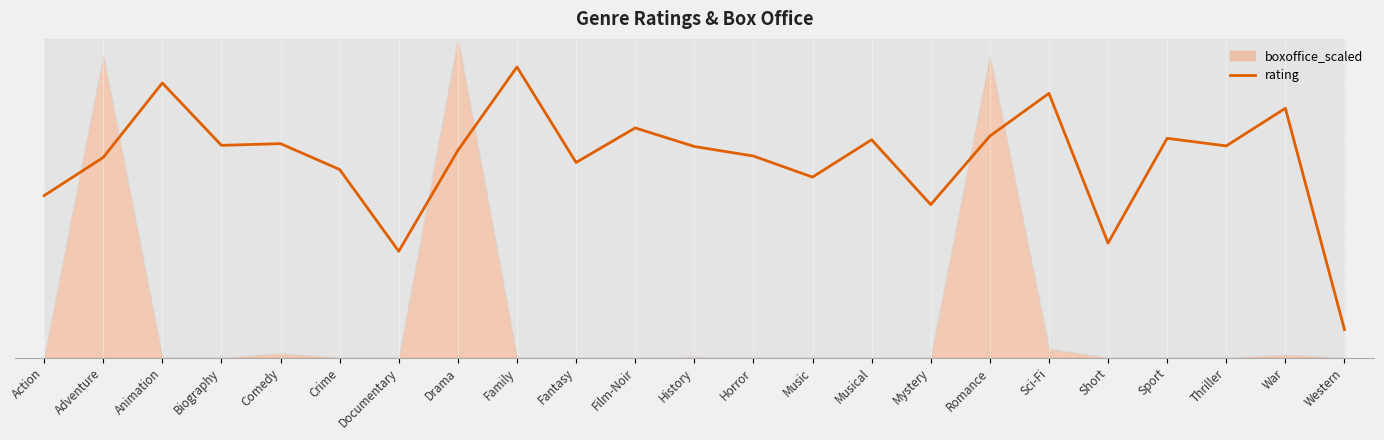

What is the difference between the maximum and minimum values?

0.9